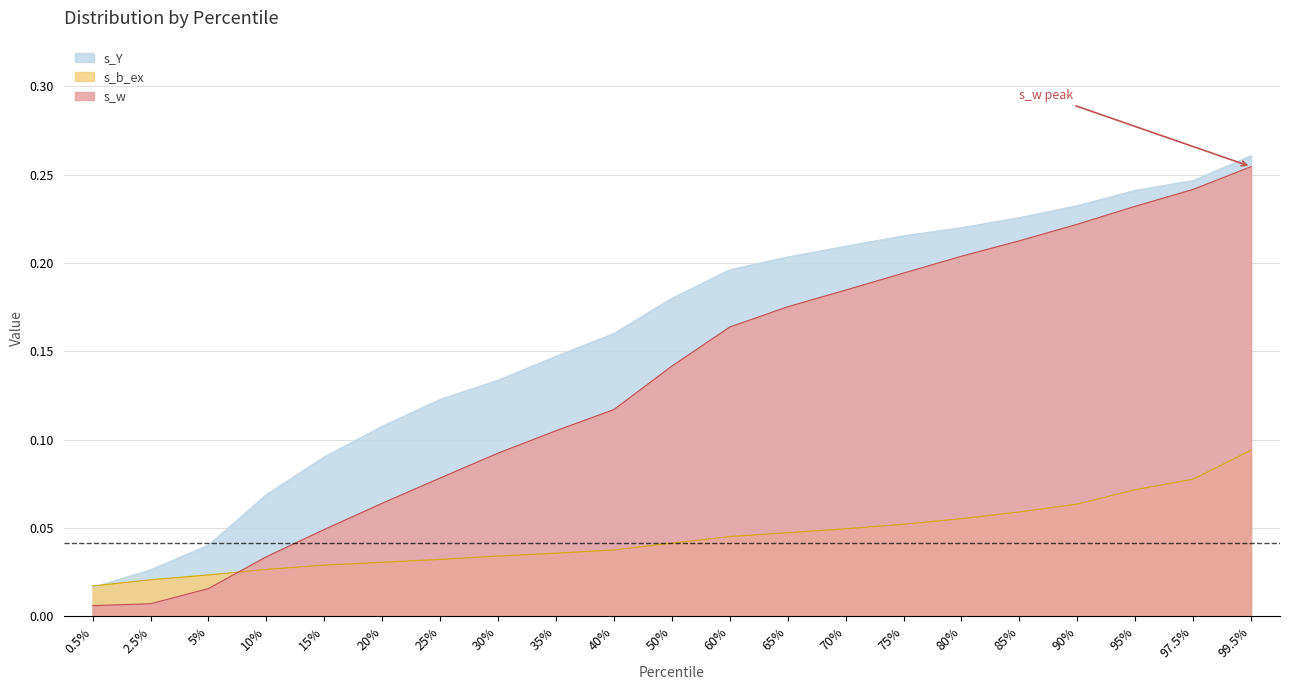

What position from the right is 35%?

13